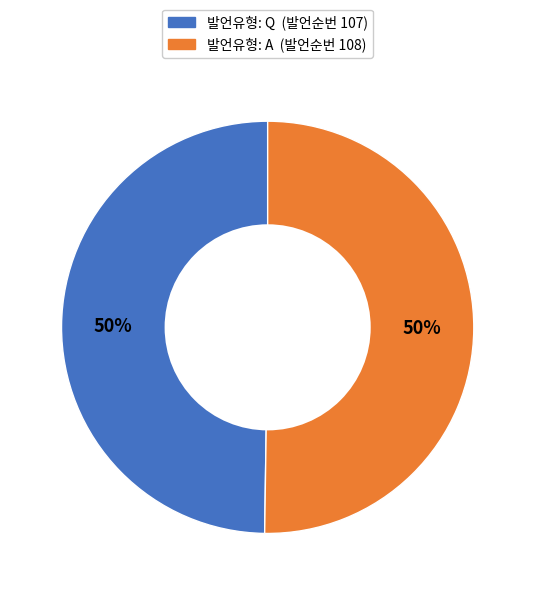

To the nearest percent, what is the average slice percentage?

50%